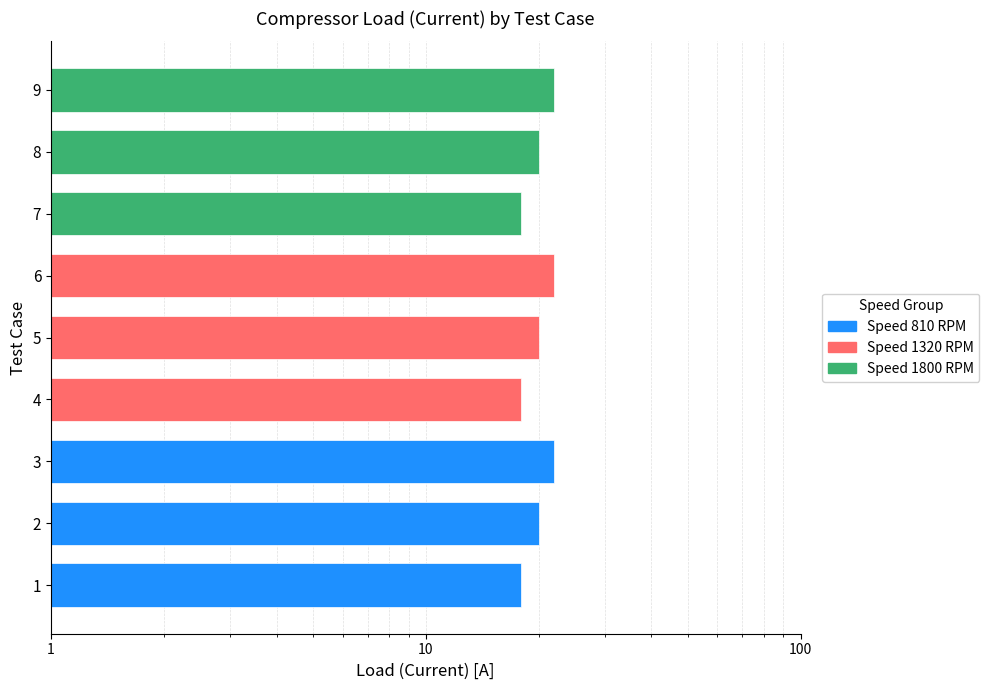

How many data points are above 20?

3